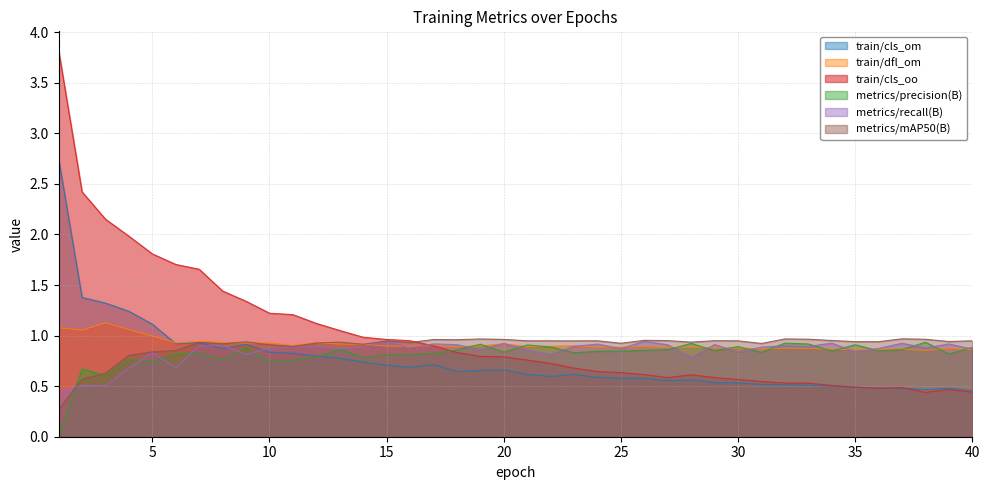

What is the total value across all series at 39?

4.5